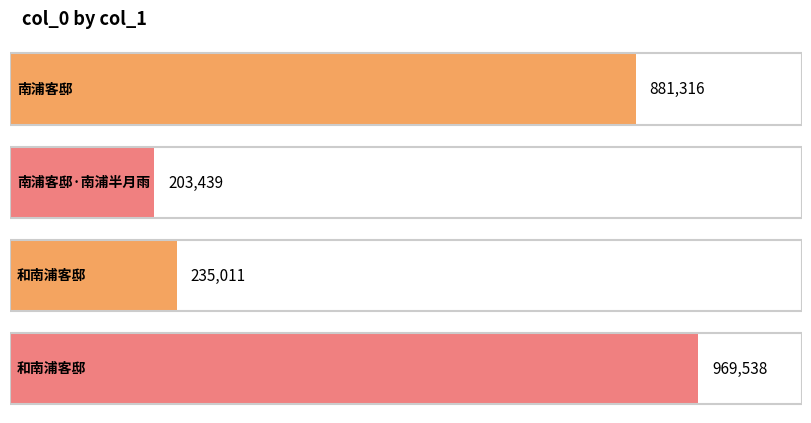

What is the smallest value displayed?

203439